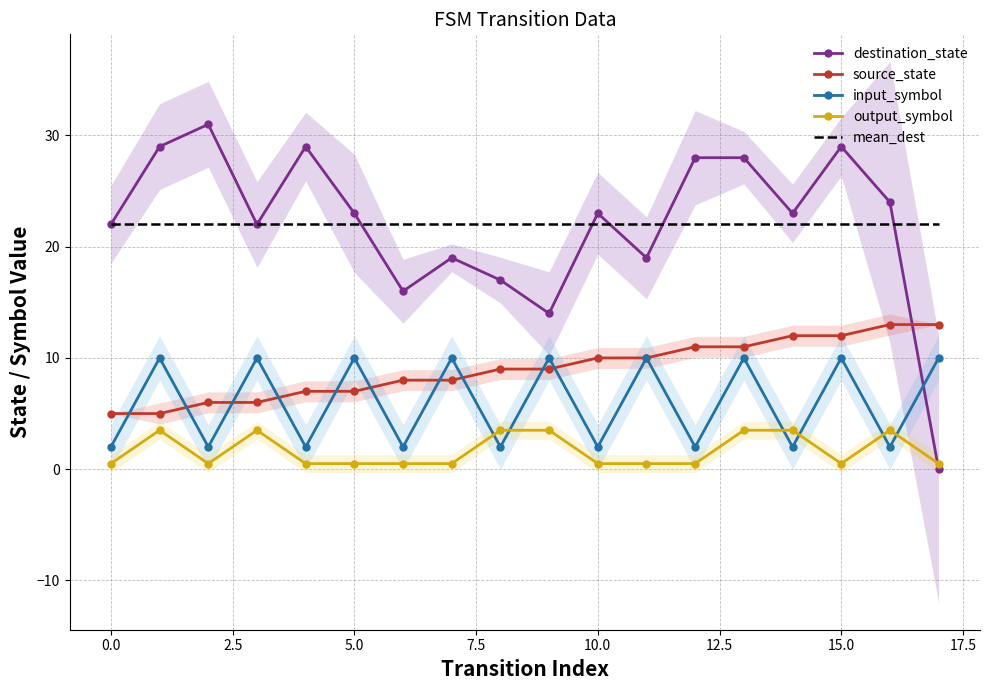

True or false: mean_dest and input_symbol cross at least once.

False